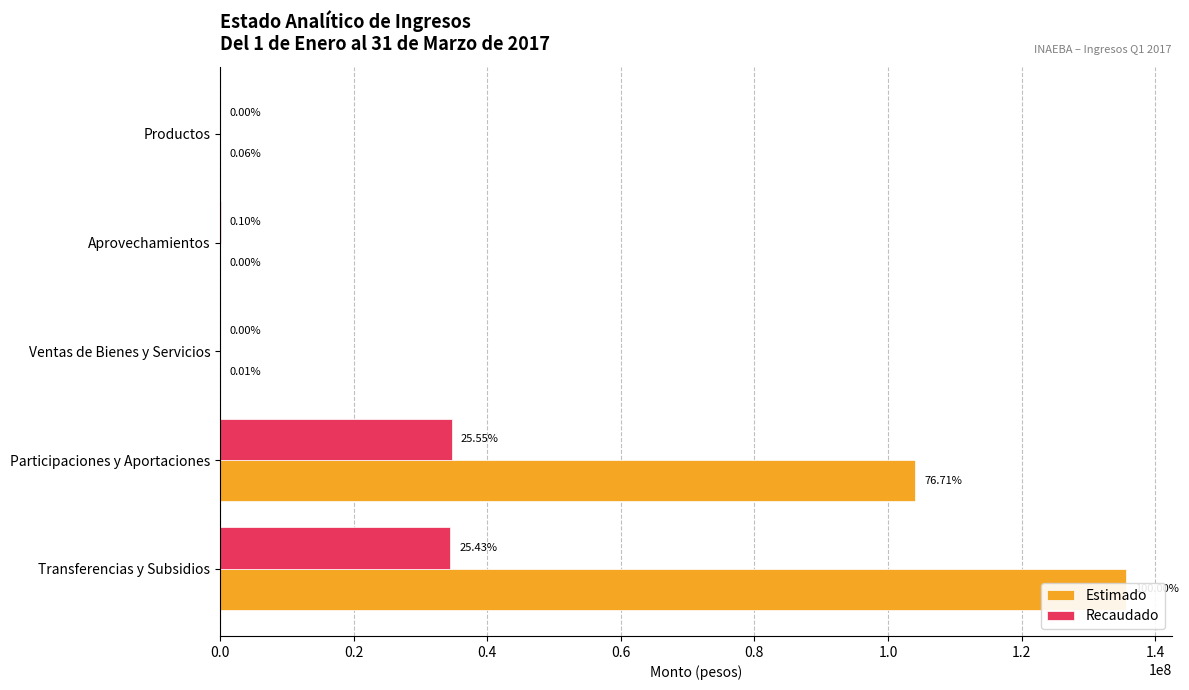

What is the difference between the second highest and minimum values in the Estimado series?

104072601.0